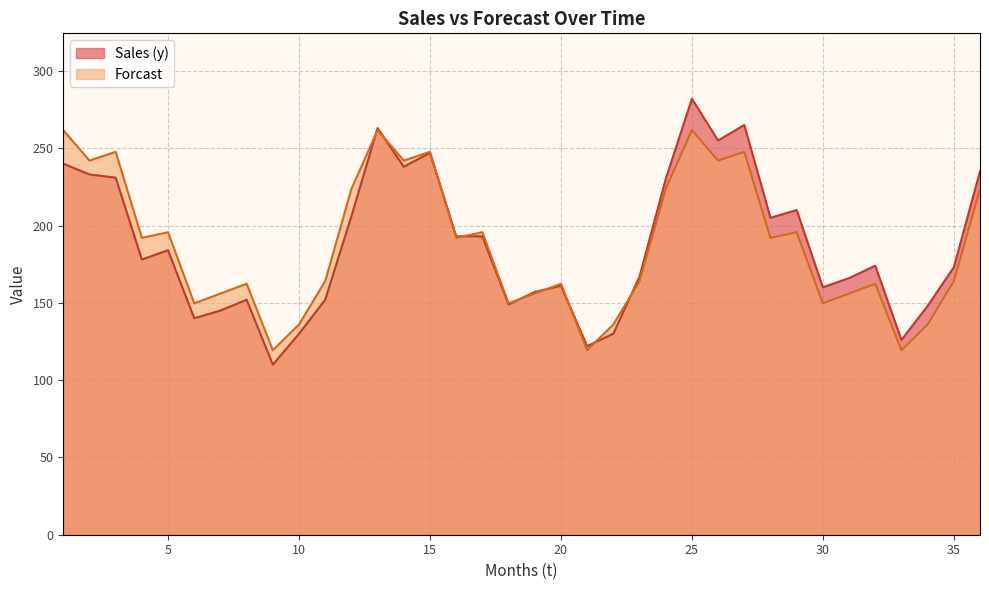

Between 12 and 2, which is larger?

2